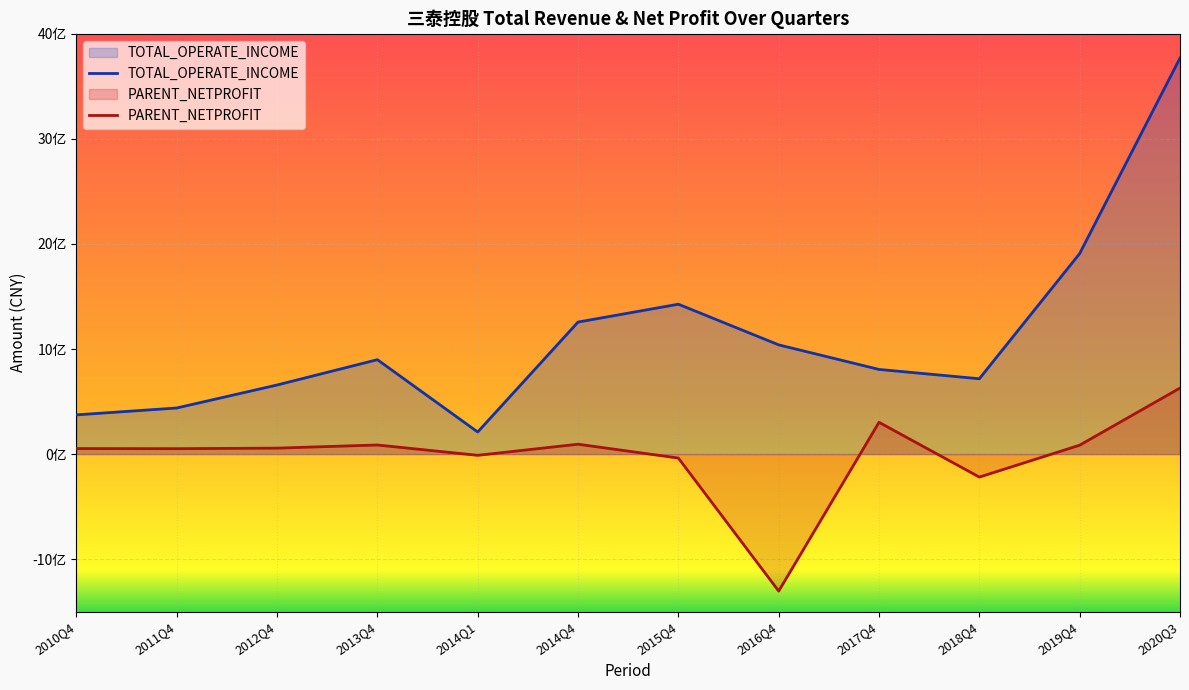

The value of PARENT_NETPROFIT at 2014Q4 is 147201858.9. True or false?

False